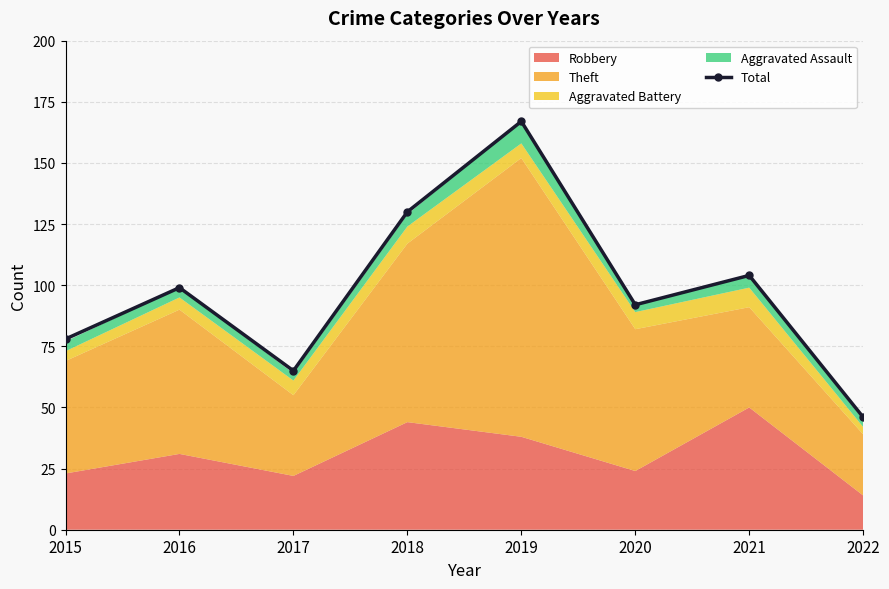

Rank the categories by value from lowest to highest.

2022, 2017, 2015, 2020, 2016, 2021, 2018, 2019